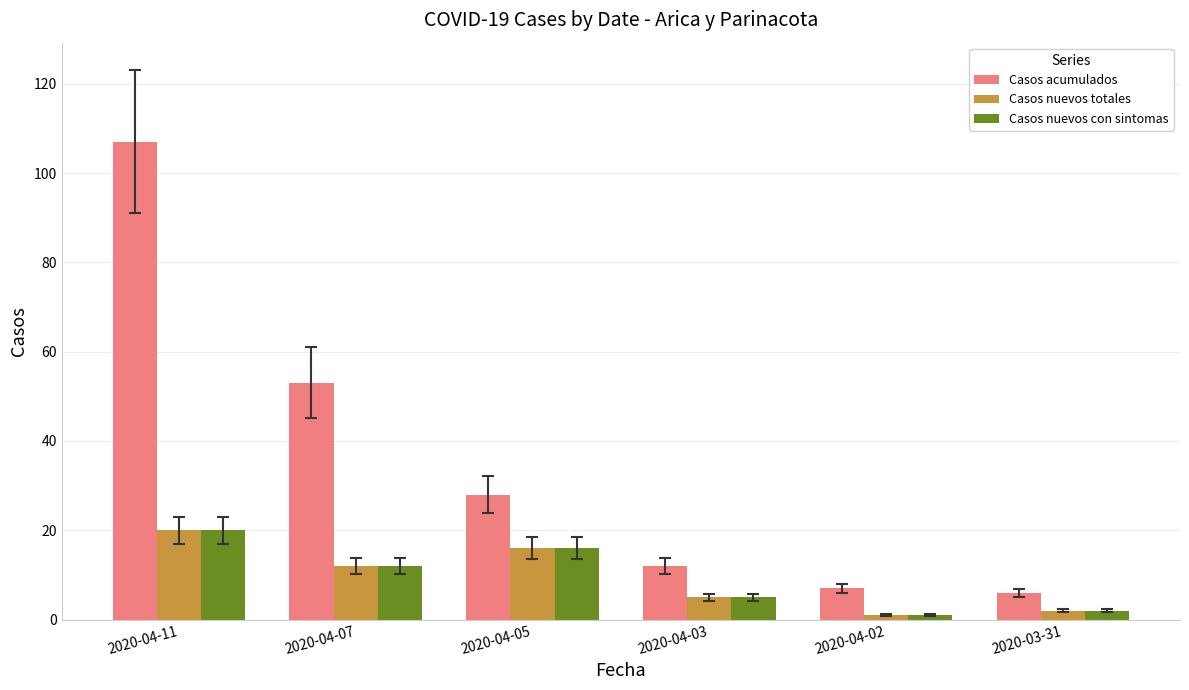

Between 2020-04-11 and 2020-04-03, which series saw the biggest shift?

Casos acumulados